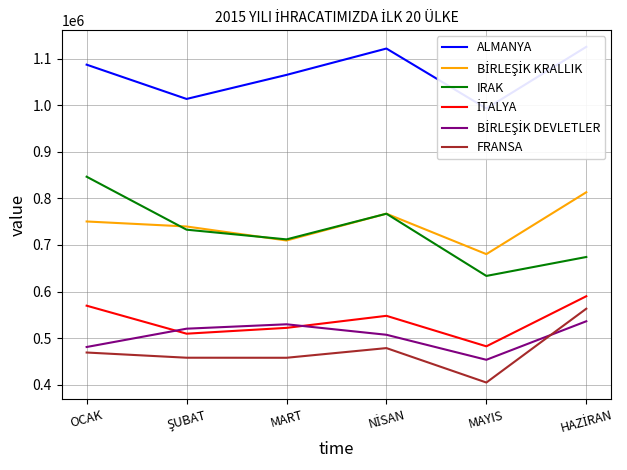

What is the difference between the FRANSA values at MAYIS and OCAK?

64396.4